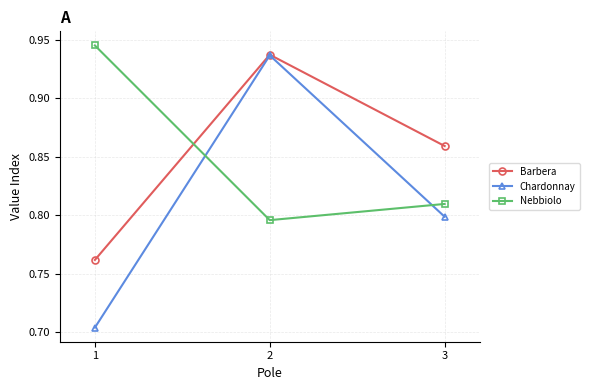

Does the chart display data point markers on the line(s)?

Yes